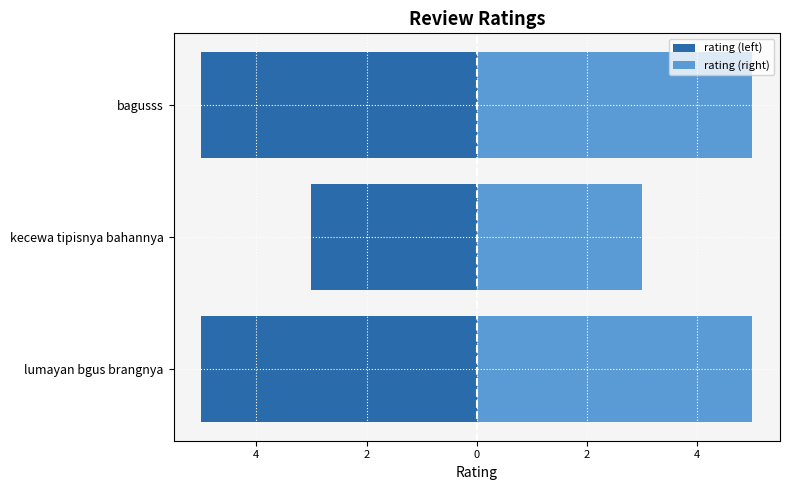

What is the value of the rating (left) bar at the 2nd from the left?

-3